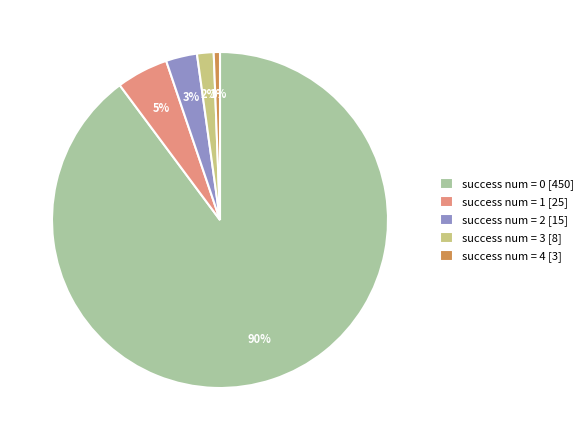

Which slice is the smallest?

success num = 4